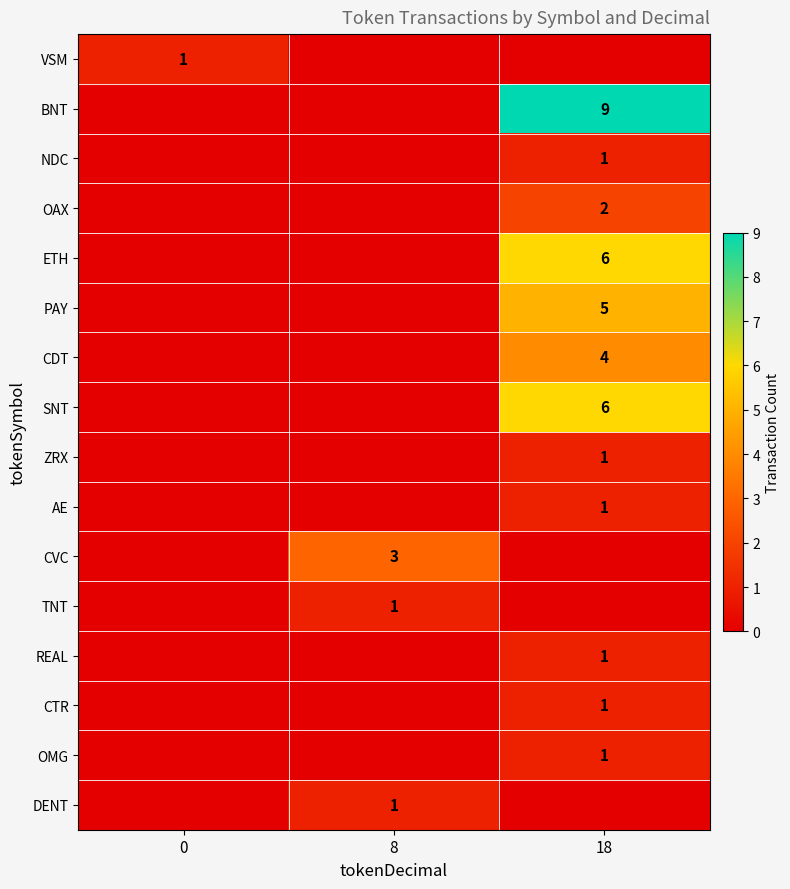

The value of DENT at 8 is 2. True or false?

False